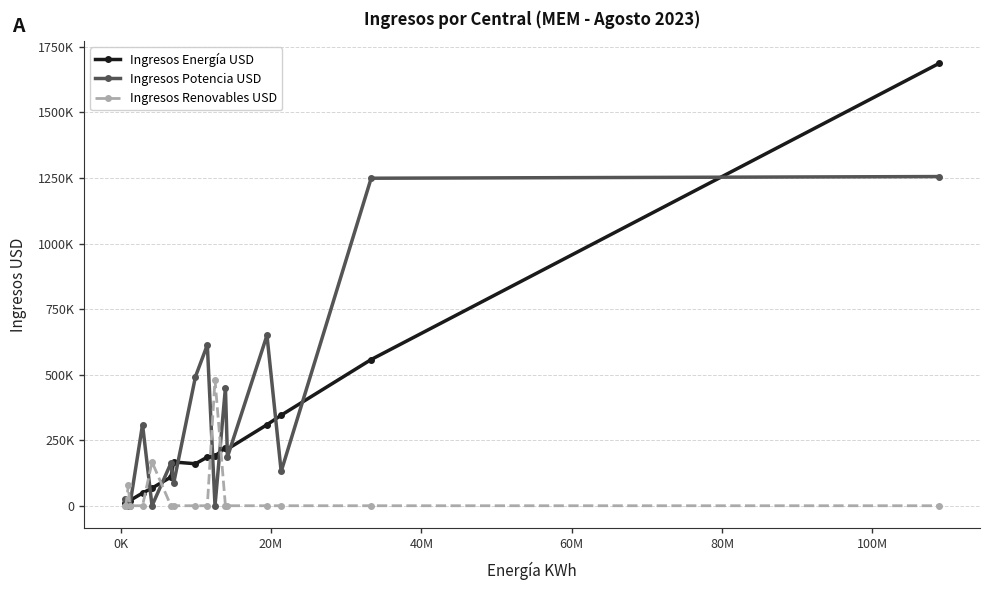

What are all the series names shown in the legend?

Ingresos Energía USD, Ingresos Potencia USD, Ingresos Renovables USD